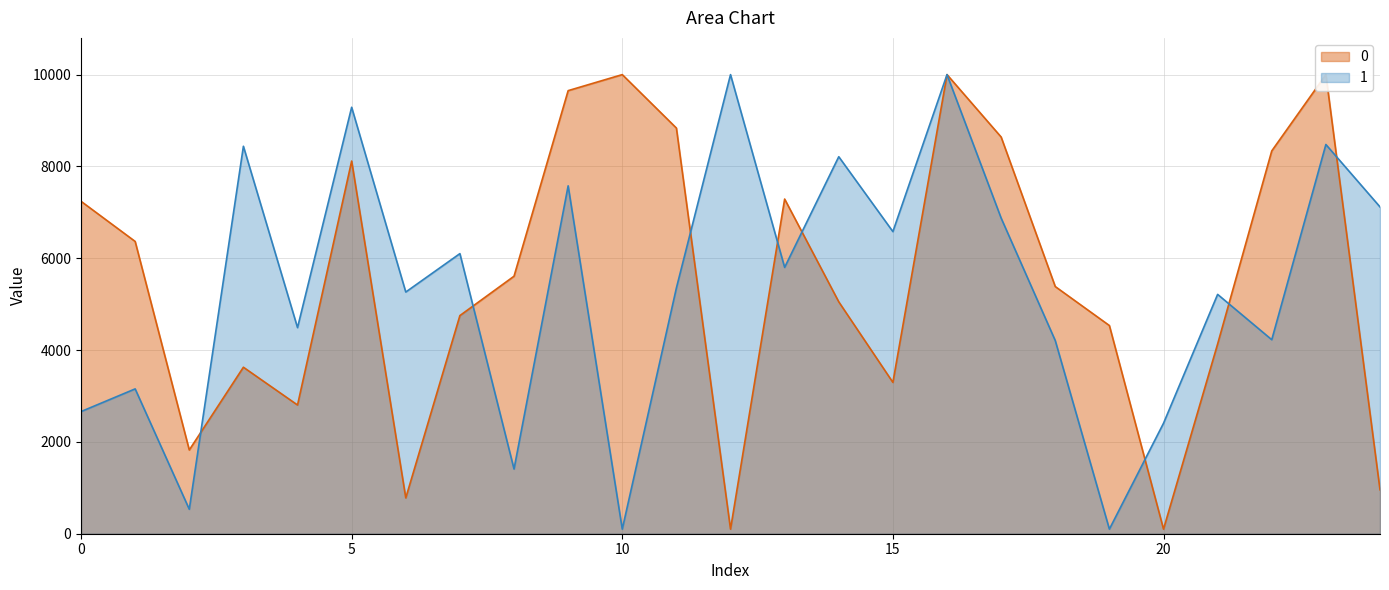

Where is 1 nearest to the value 5050?

21